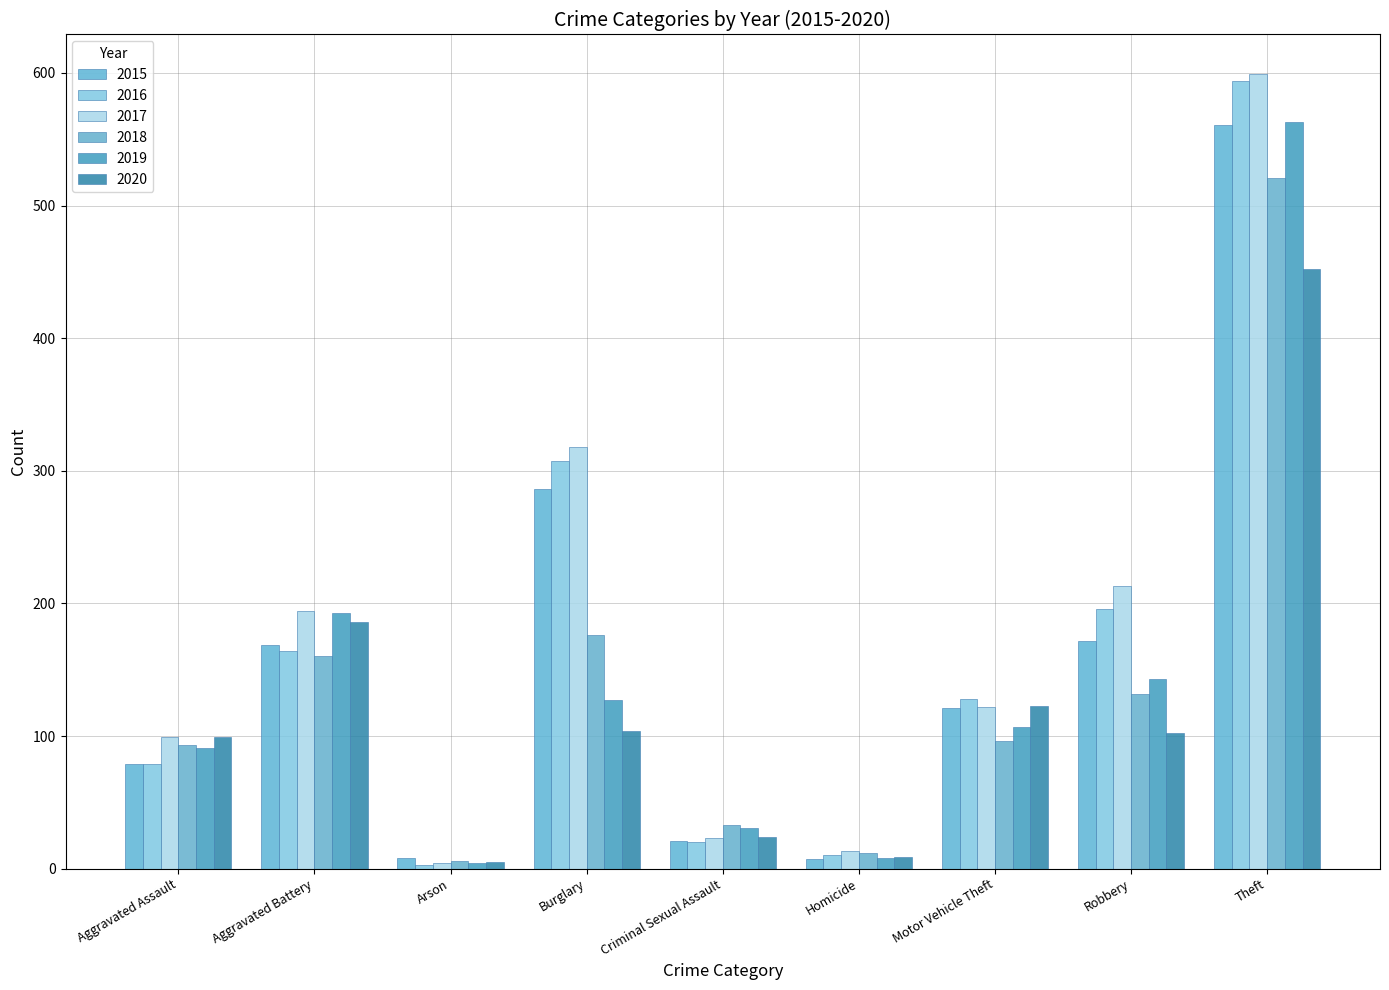

How many bars are there in total?

54